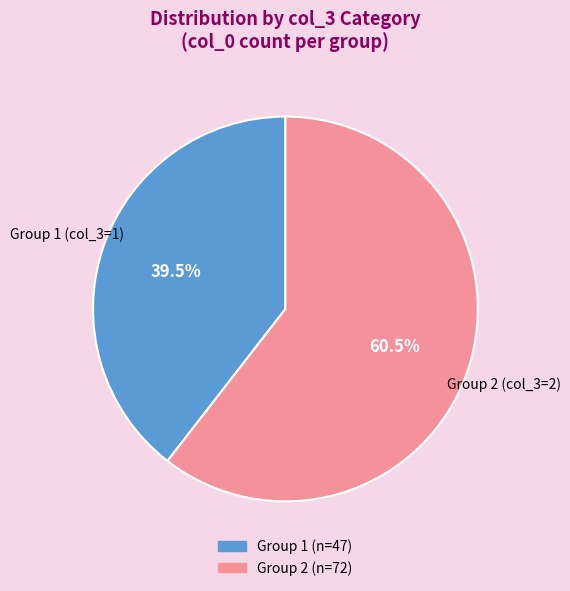

Combined, what portion of the pie is Group 2 (col_3=2) and Group 1 (col_3=1)?

100.0%